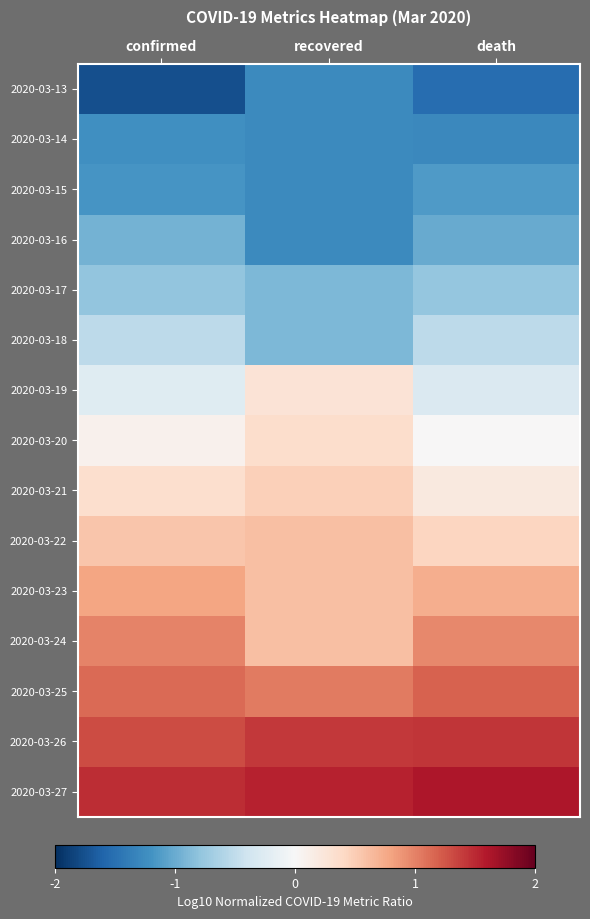

Reading left to right, what are all the values shown in this chart?

2020-03-13: confirmed=-1.8	recovered=-1.3	death=-1.5
2020-03-14: confirmed=-1.2	recovered=-1.3	death=-1.3
2020-03-15: confirmed=-1.2	recovered=-1.3	death=-1.1
2020-03-16: confirmed=-0.9	recovered=-1.3	death=-1.0
2020-03-17: confirmed=-0.8	recovered=-0.9	death=-0.8
2020-03-18: confirmed=-0.5	recovered=-0.9	death=-0.5
2020-03-19: confirmed=-0.2	recovered=0.3	death=-0.3
2020-03-20: confirmed=0.1	recovered=0.4	death=0.0
2020-03-21: confirmed=0.3	recovered=0.5	death=0.2
2020-03-22: confirmed=0.6	recovered=0.6	death=0.4
2020-03-23: confirmed=0.8	recovered=0.6	death=0.7
2020-03-24: confirmed=1.0	recovered=0.6	death=1.0
2020-03-25: confirmed=1.1	recovered=1.0	death=1.2
2020-03-26: confirmed=1.3	recovered=1.4	death=1.4
2020-03-27: confirmed=1.5	recovered=1.5	death=1.6